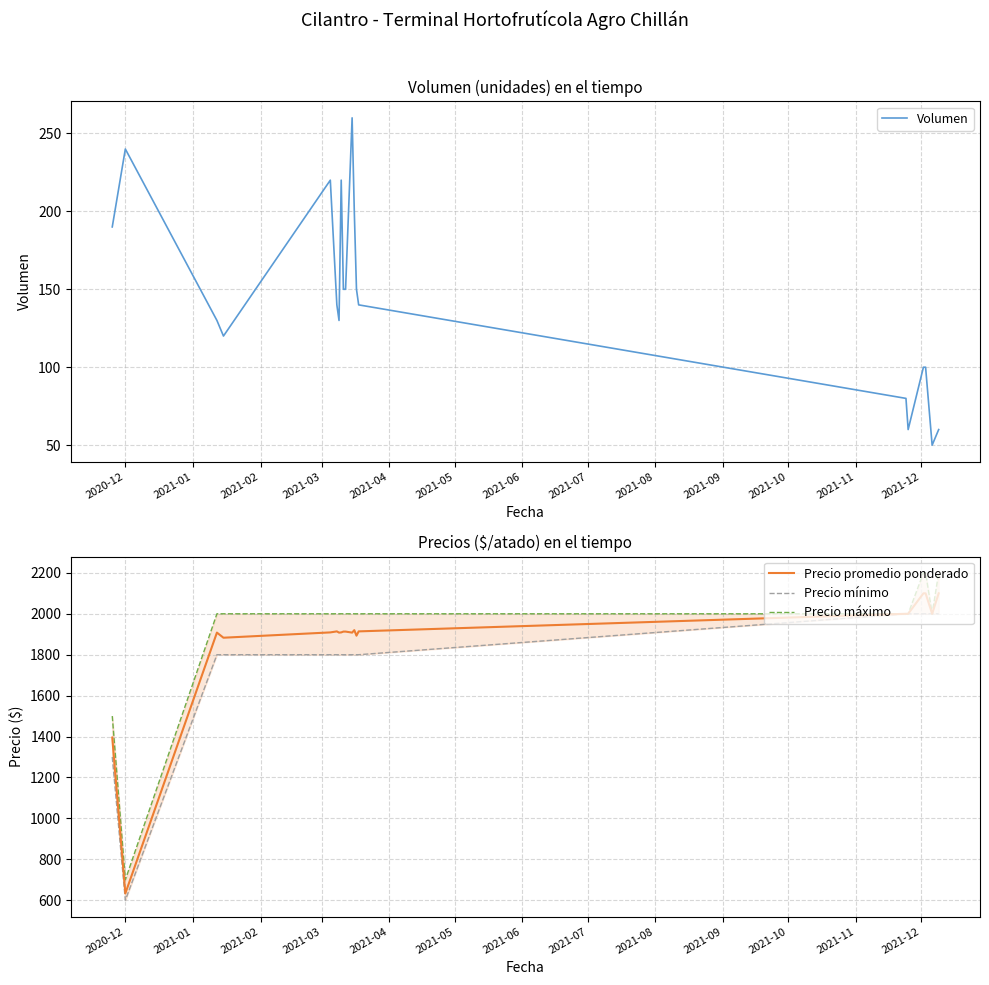

What is the maximum value for Precio promedio ponderado?

2100